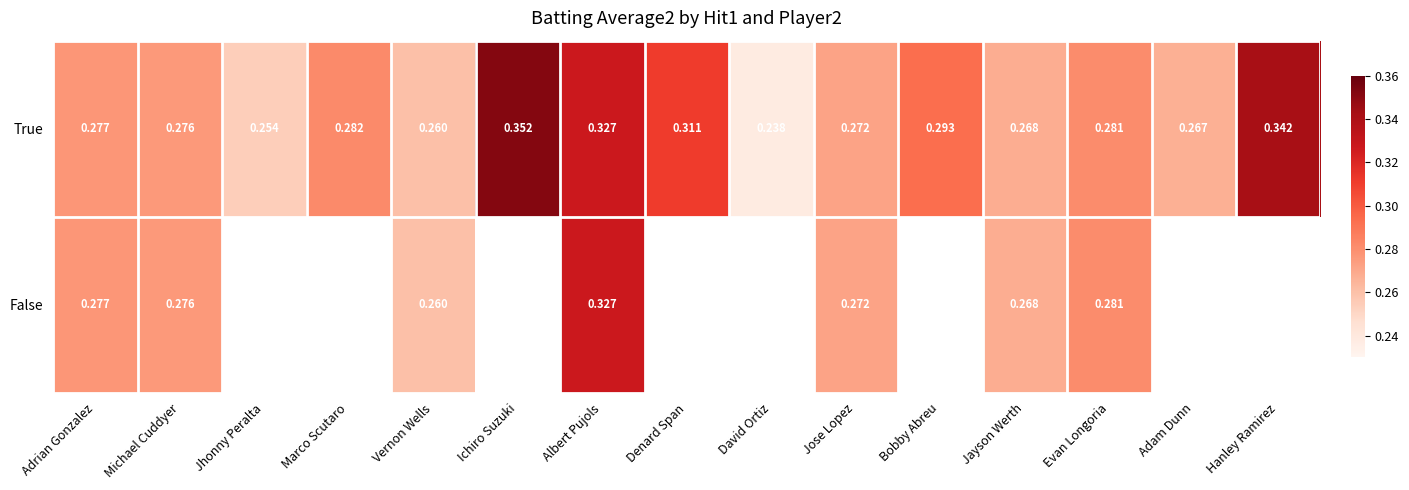

Rank the categories by True value from highest to lowest.

Ichiro Suzuki, Hanley Ramirez, Albert Pujols, Denard Span, Bobby Abreu, Marco Scutaro, Evan Longoria, Adrian Gonzalez, Michael Cuddyer, Jose Lopez, Jayson Werth, Adam Dunn, Vernon Wells, Jhonny Peralta, David Ortiz